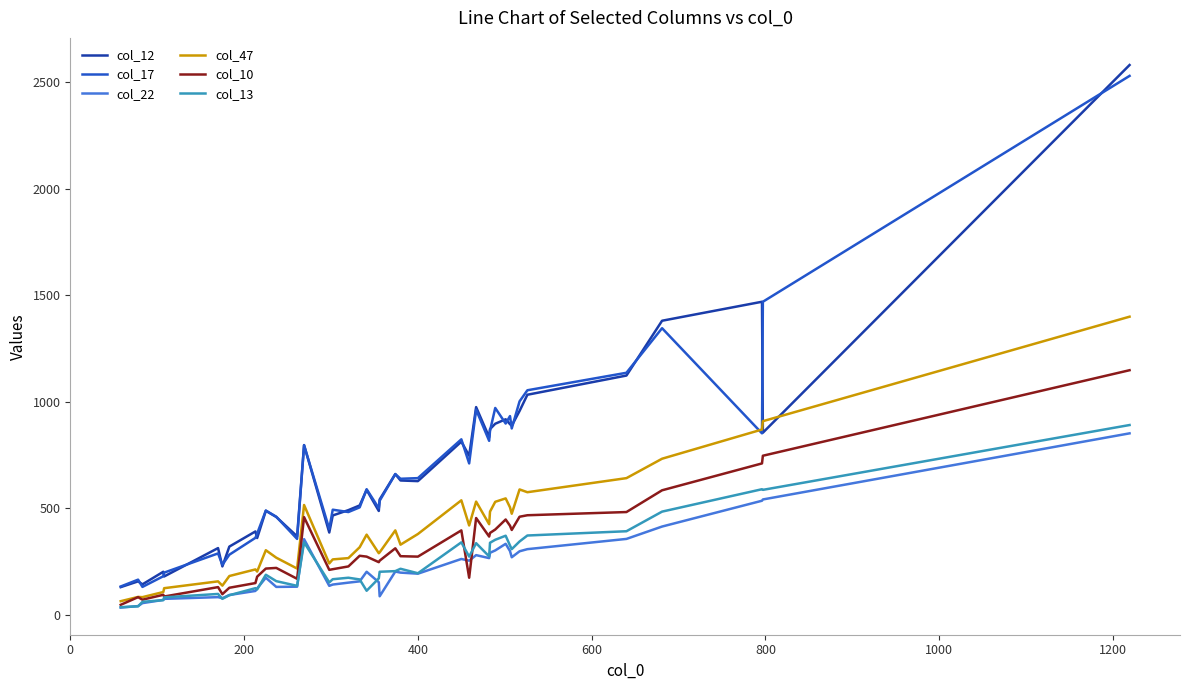

True or false: col_22 and col_17 cross at least once.

False